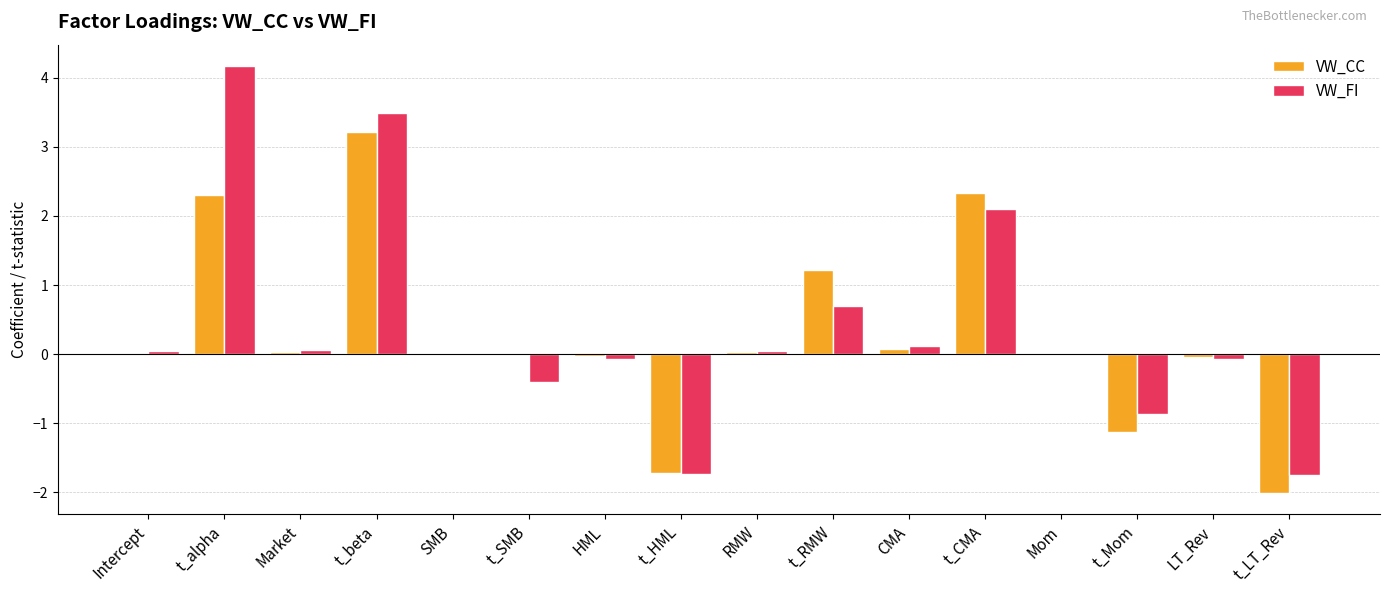

Which series changed the most between t_HML and Mom?

VW_CC